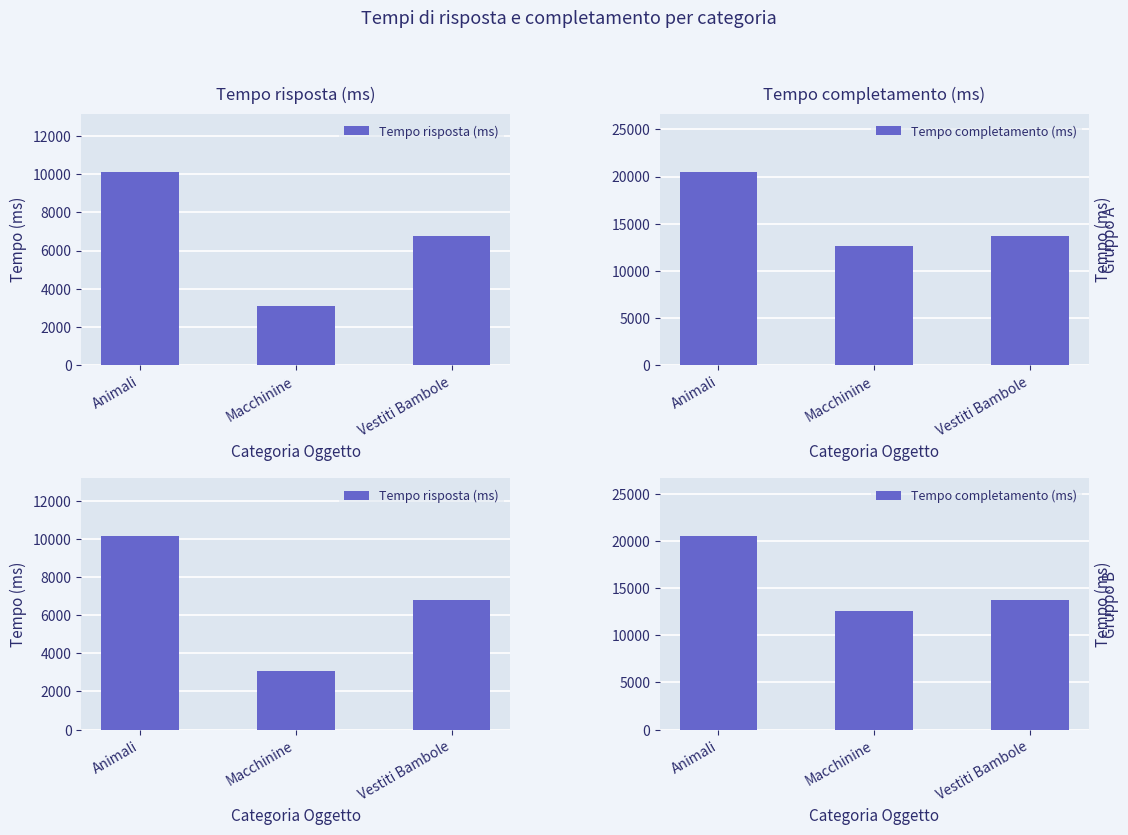

What position from the left is Vestiti Bambole?

3